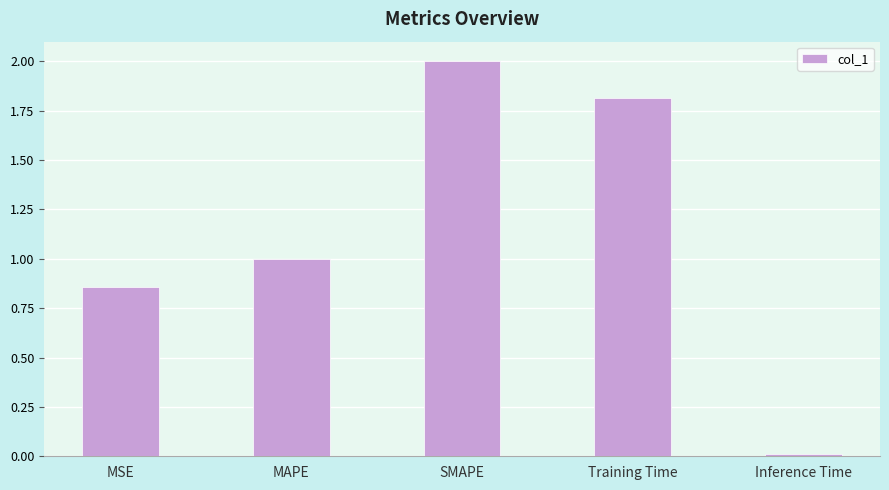

List the labels in order of value, largest first.

SMAPE, Training Time, MAPE, MSE, Inference Time